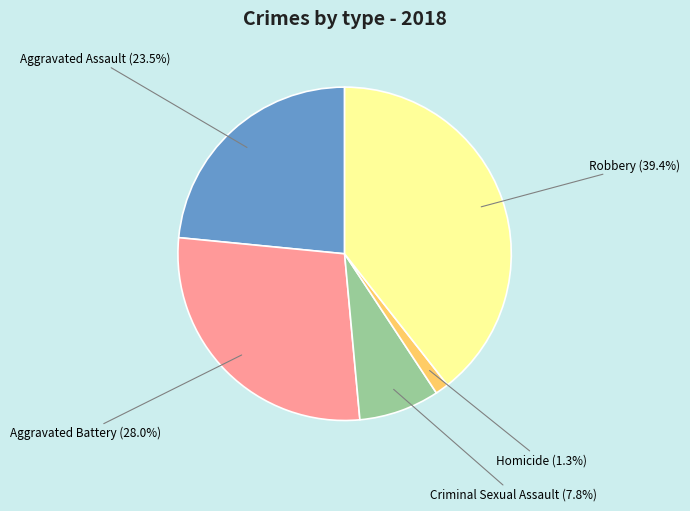

Is there any slice that represents more than half of the pie?

No